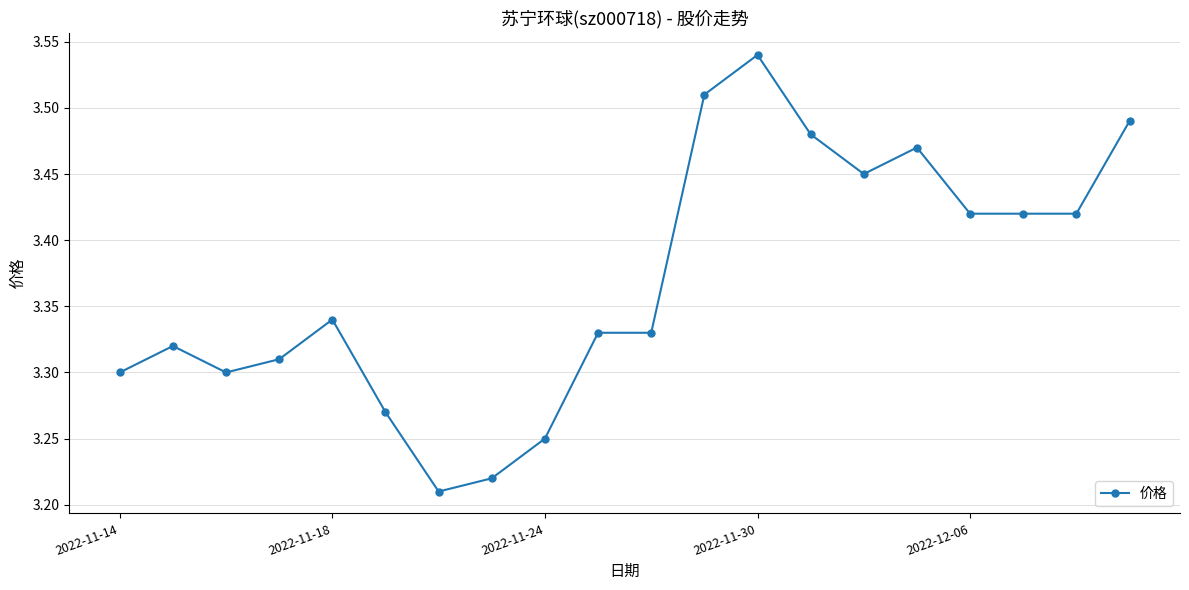

How many values are between 3 and 4?

20